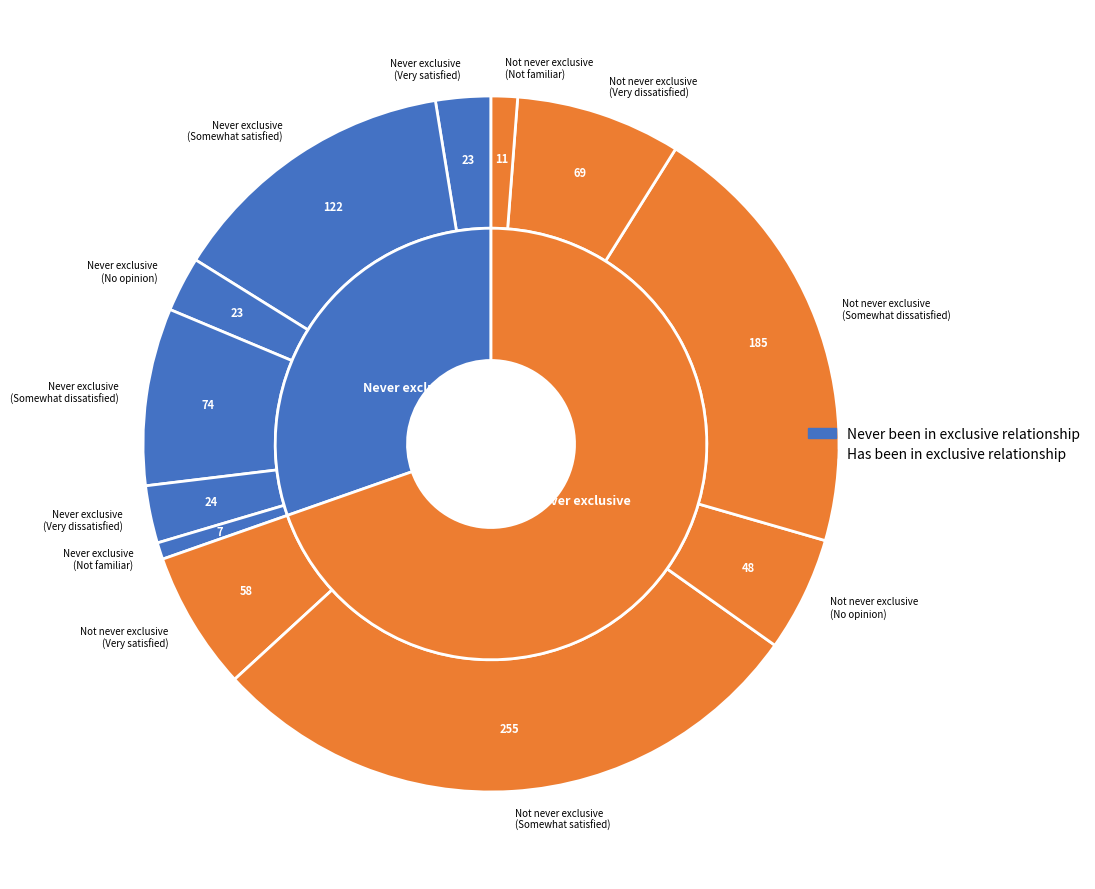

Do values_somewhat_satisfied and values_very_satisfied together represent more than half of the pie?

Yes